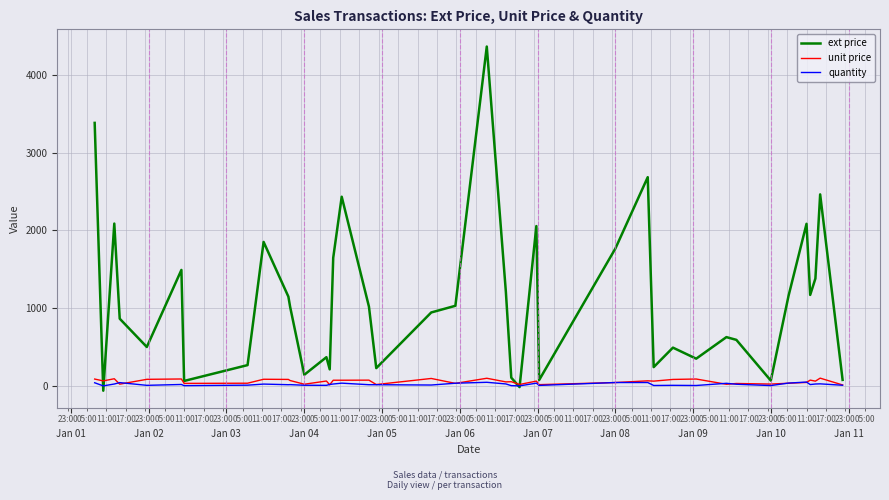

Which series has the largest total across all categories?

ext price